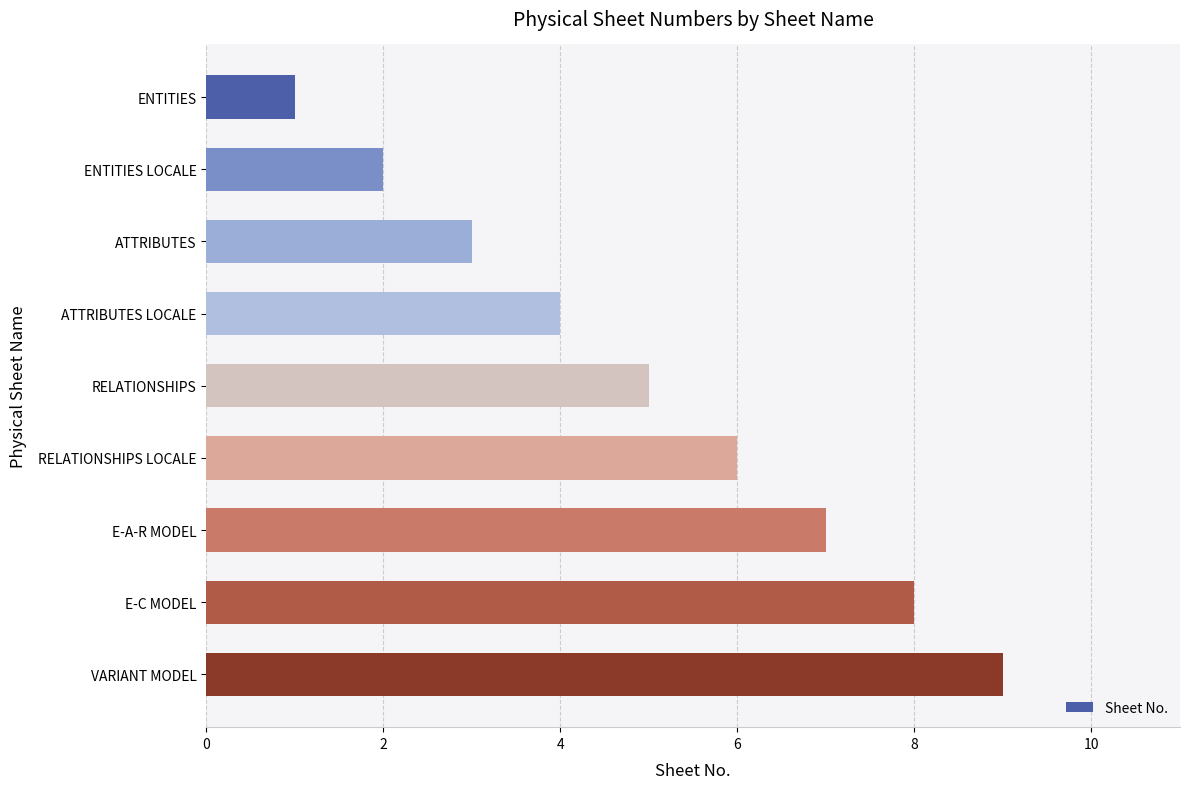

How many data points are less than 5?

4